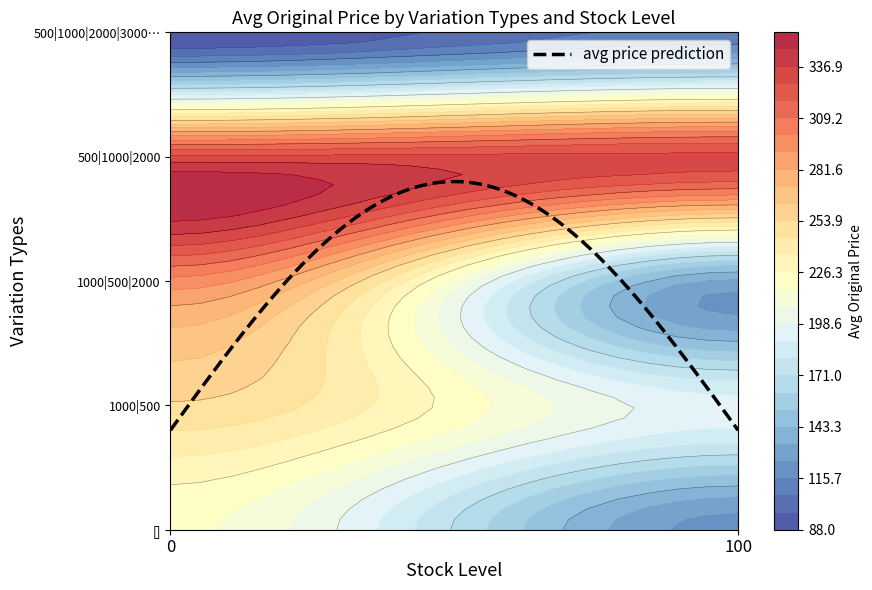

Which series changed the most between 0 and 100?

1000|500|2000